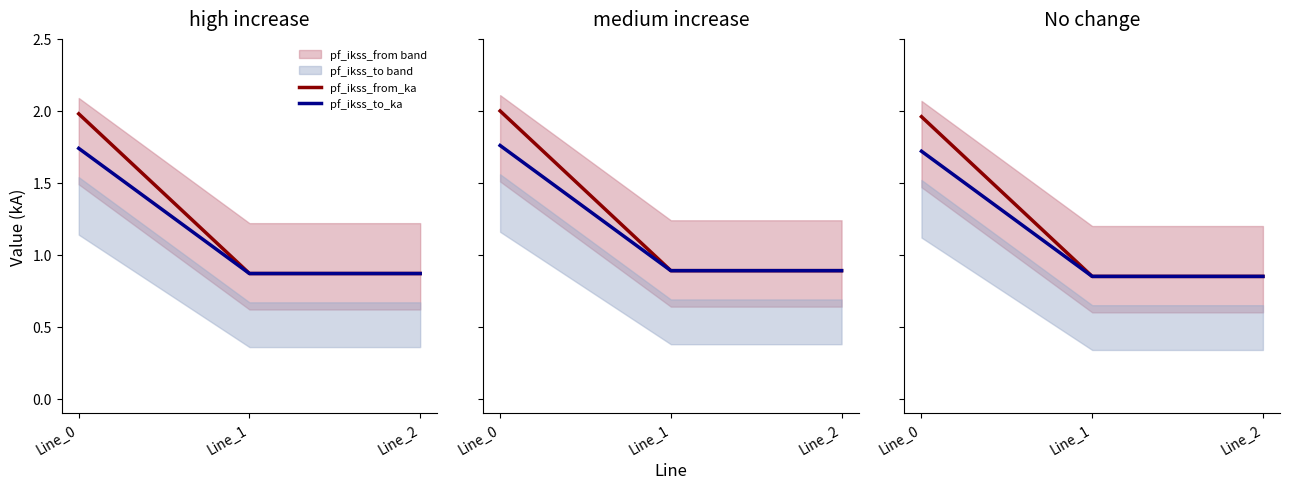

Reading right to left, transcribe all the data shown in this chart.

pf_ikss_from_ka: Line_2=0.8	Line_1=0.8	Line_0=2.0
pf_ikss_to_ka: Line_2=0.8	Line_1=0.8	Line_0=1.7